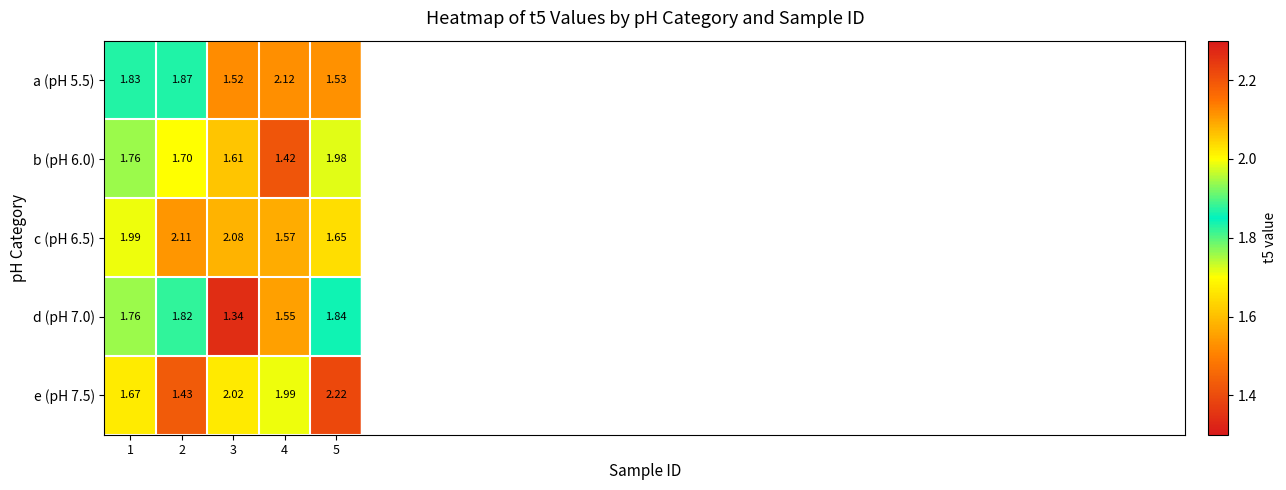

Is the value of d (pH 7.0) at 3 greater than the value of e (pH 7.5) at 4?

No